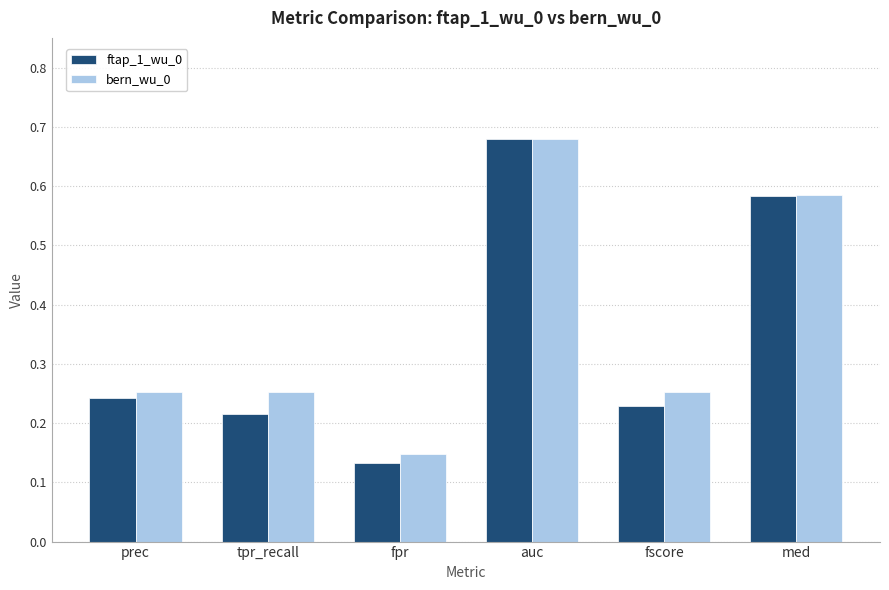

Is the value of bern_wu_0 at tpr_recall greater than the value of ftap_1_wu_0 at fscore?

Yes